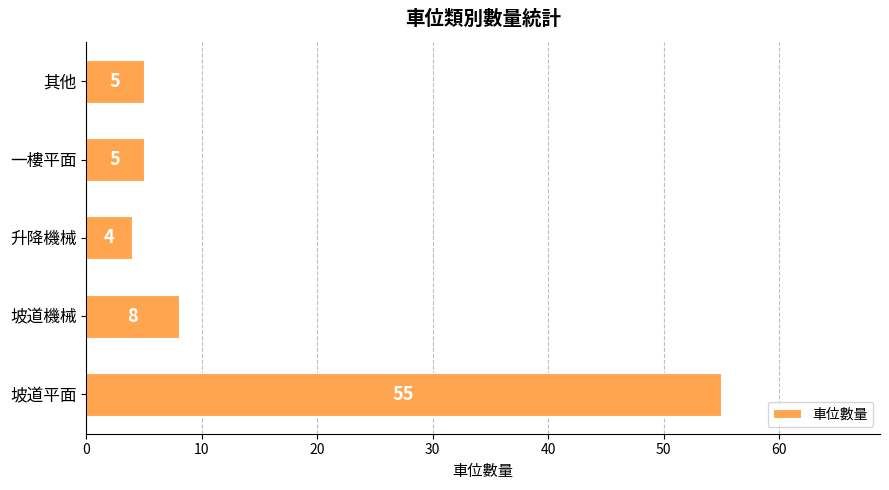

What is the average value?

15